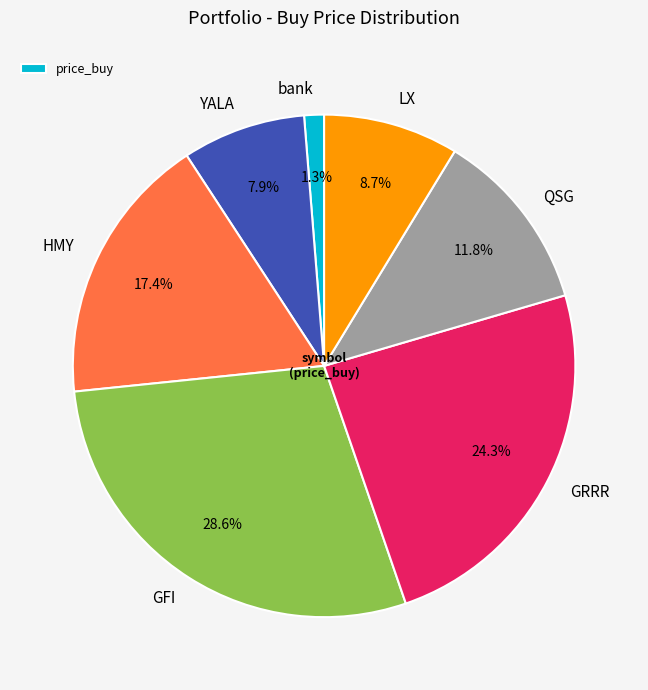

Is there any slice that represents more than half of the pie?

No